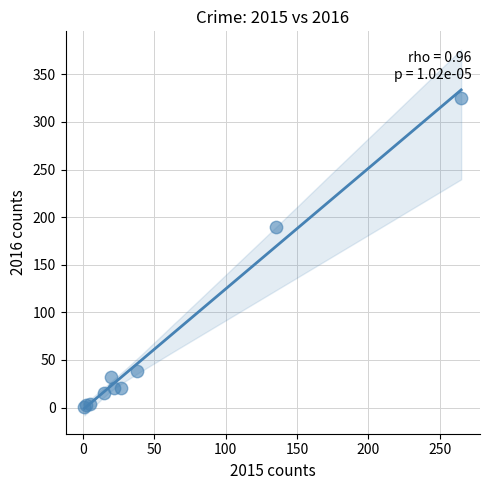

What Y value in the scatter plot is closest to 163?

190